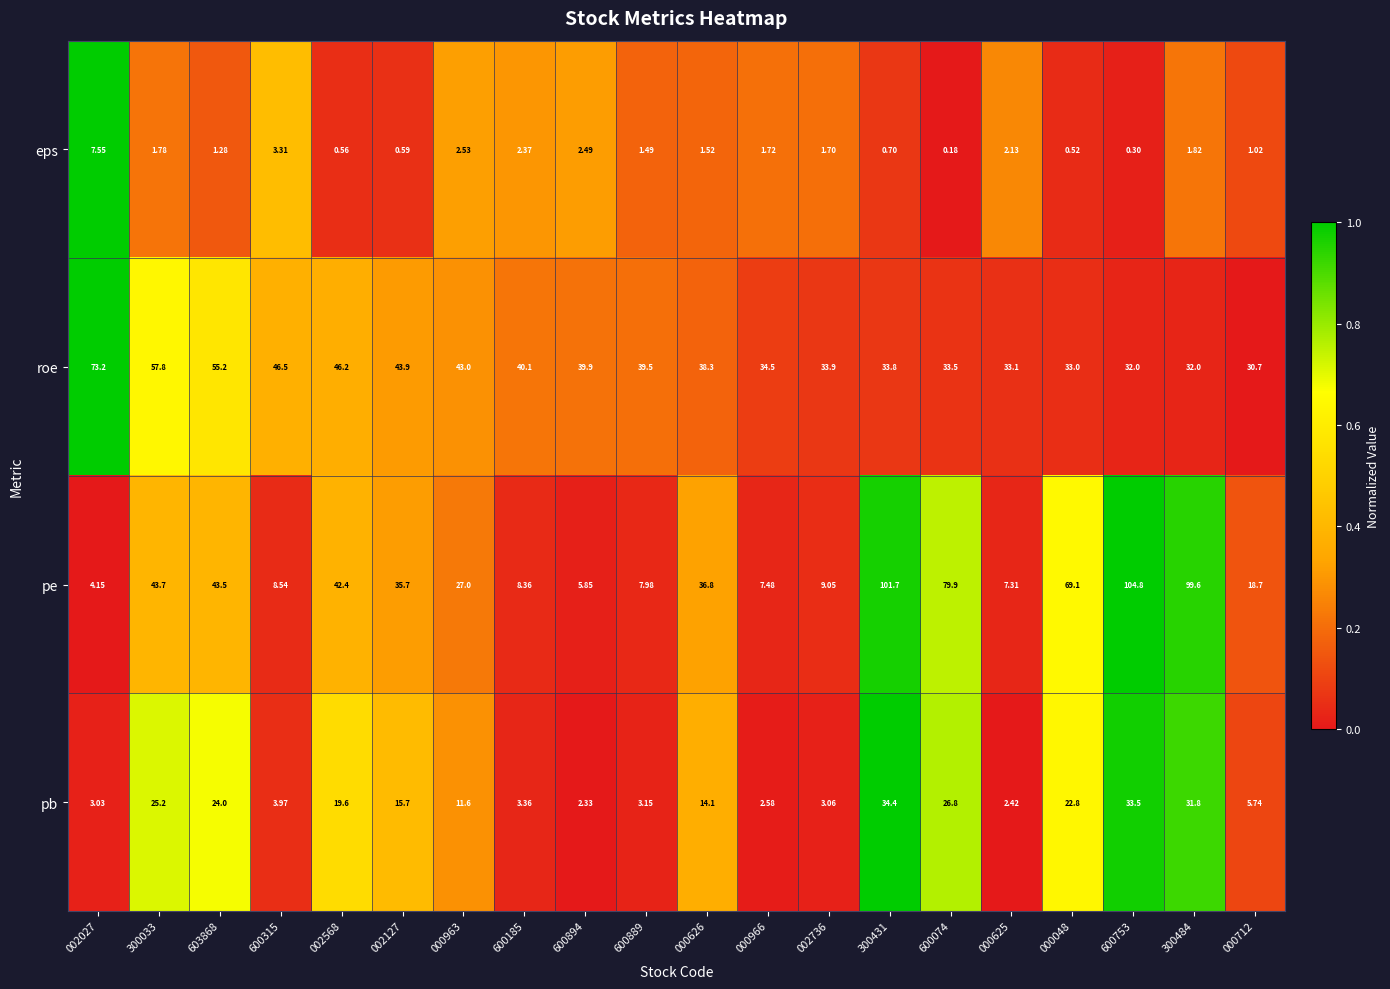

What is the total value across all series at 002568?

108.8